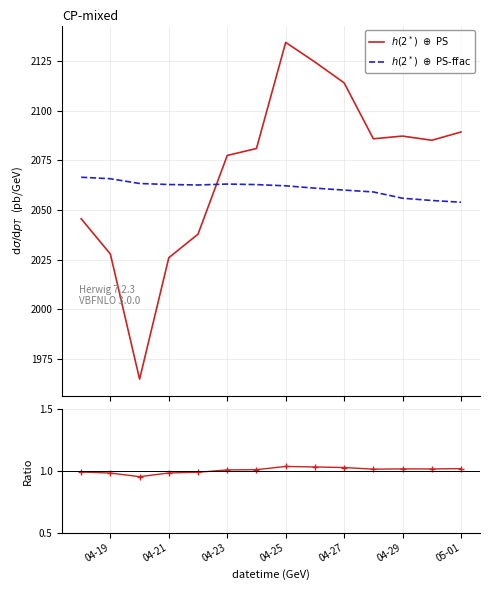

The $h(2^*)\ \oplus\ \mathrm{PS\text{-}ffac}$ series shows 3276.0 at 04-25. True or false?

False